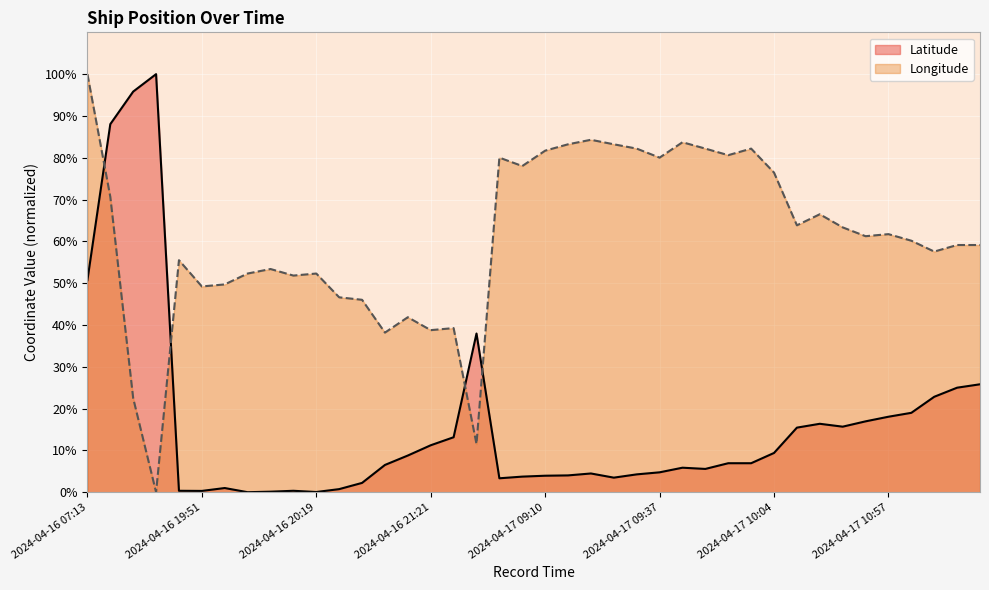

What is the maximum value for Latitude?

100.0